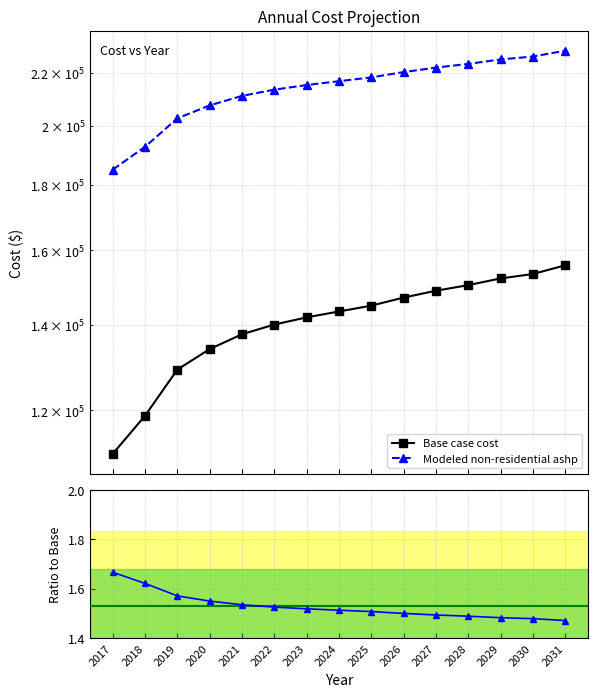

Rank the series by their maximum value, from lowest to highest.

Ratio (modeled/base), Base case cost, Modeled non-residential ashp